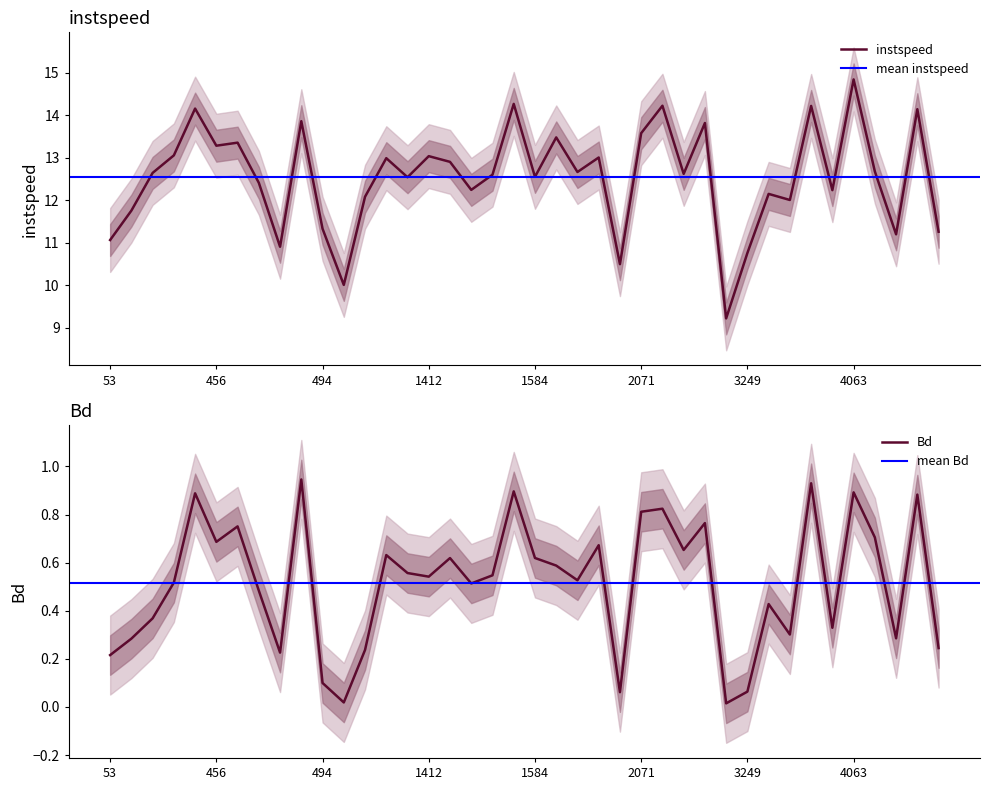

Where is the first local minimum for Bd?

456